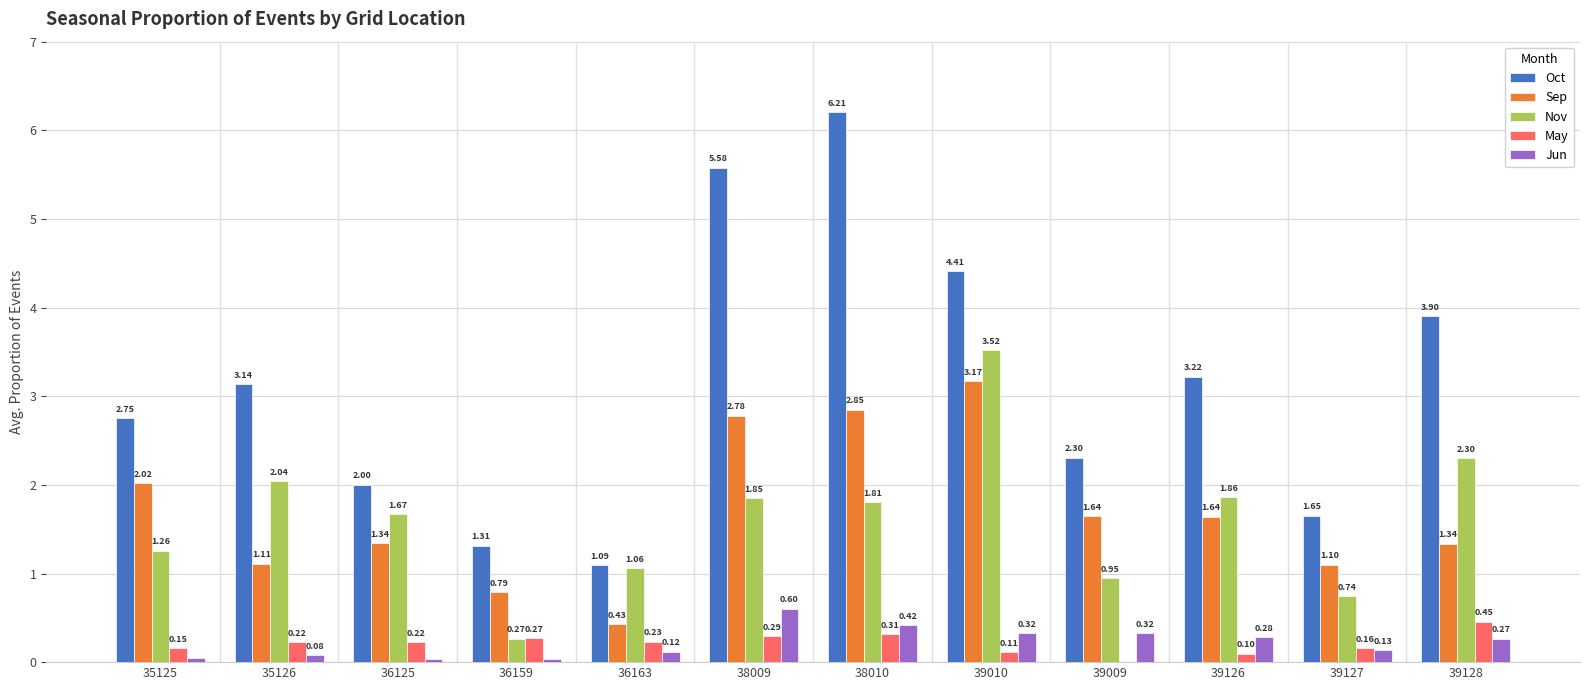

Which series changed the most between 35126 and 38010?

Oct